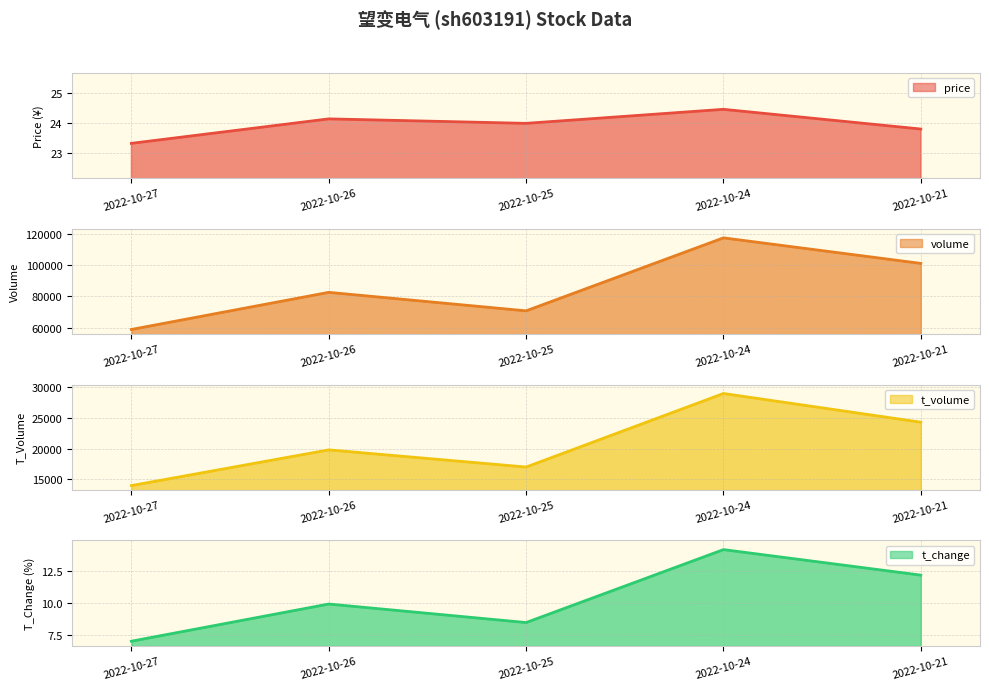

Which series has the largest total across all categories?

volume